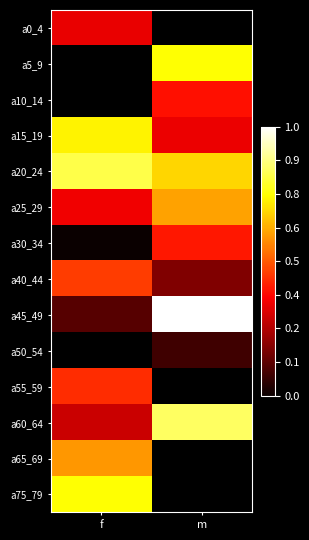

Read the a45_49 value at m.

1.0